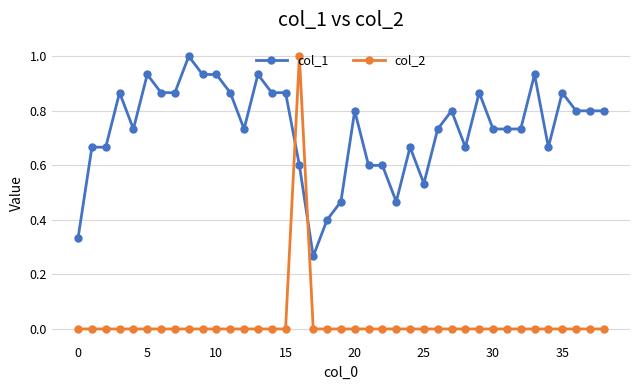

What is the greatest value displayed?

1.0